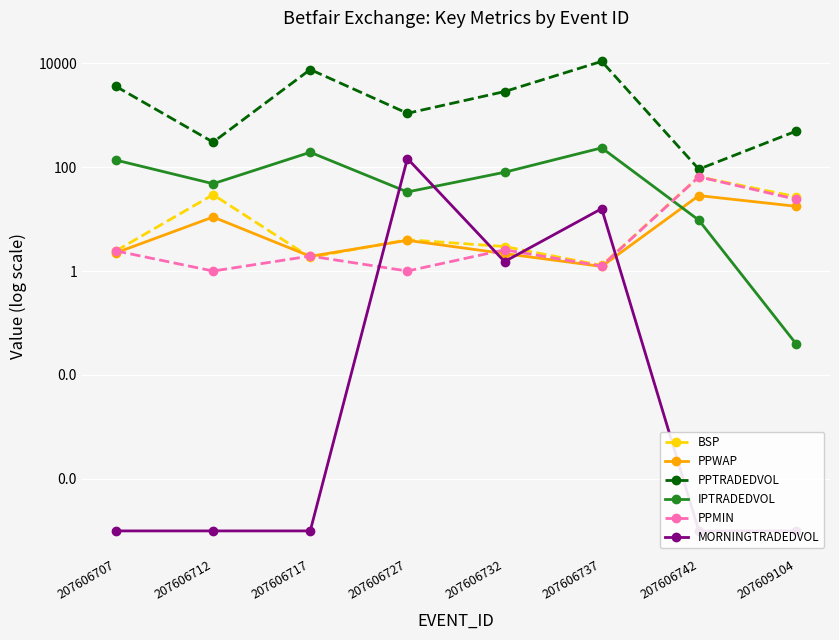

Which series has the largest total across all categories?

PPTRADEDVOL